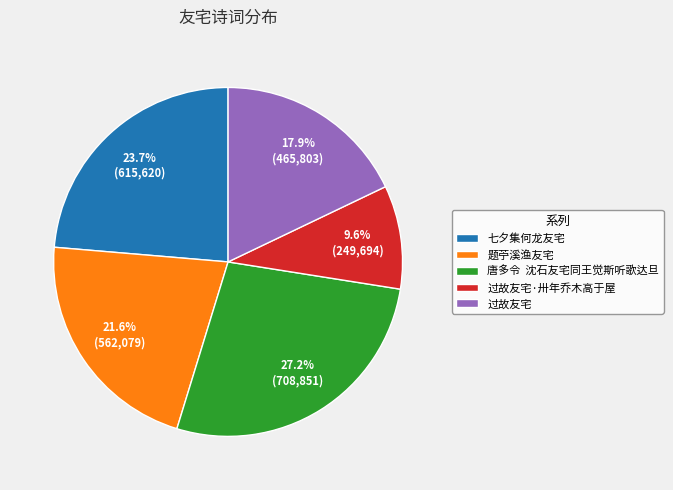

What percentage is NOT represented by 过故友宅?

82.1%